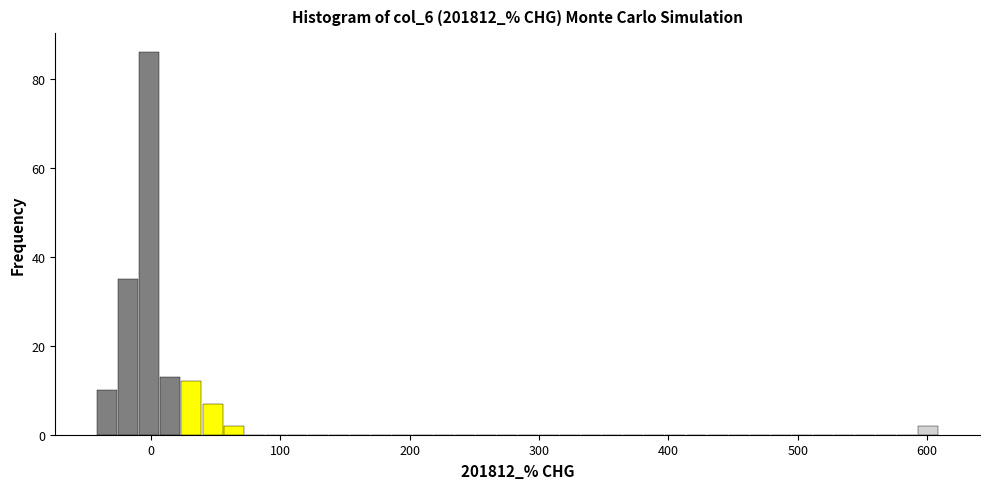

Read against the x-axis, roughly where is the centre of the tallest bar?

0